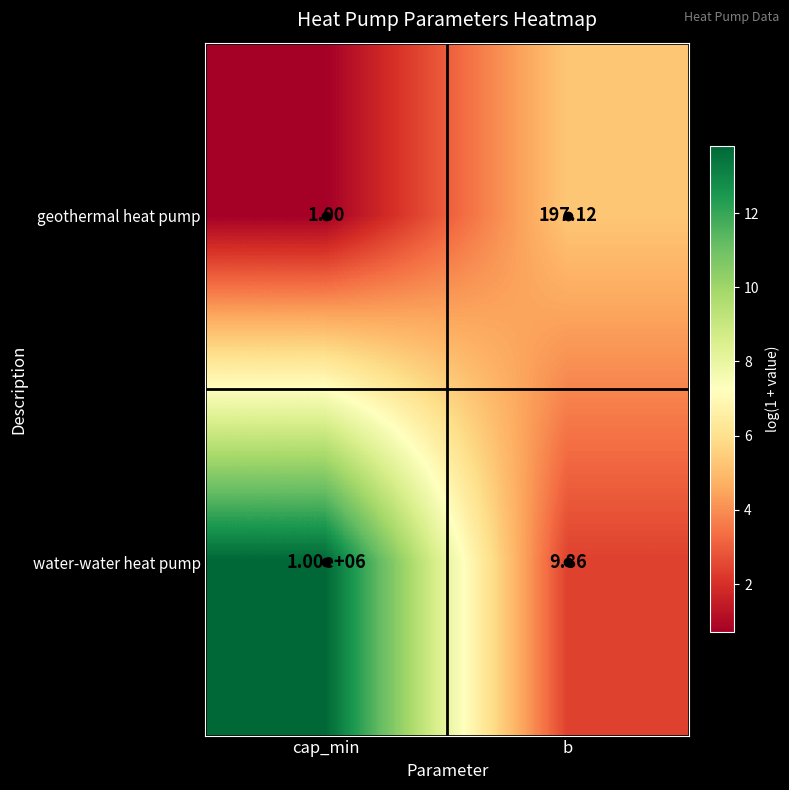

What is the maximum value shown in the chart?

1000000.0